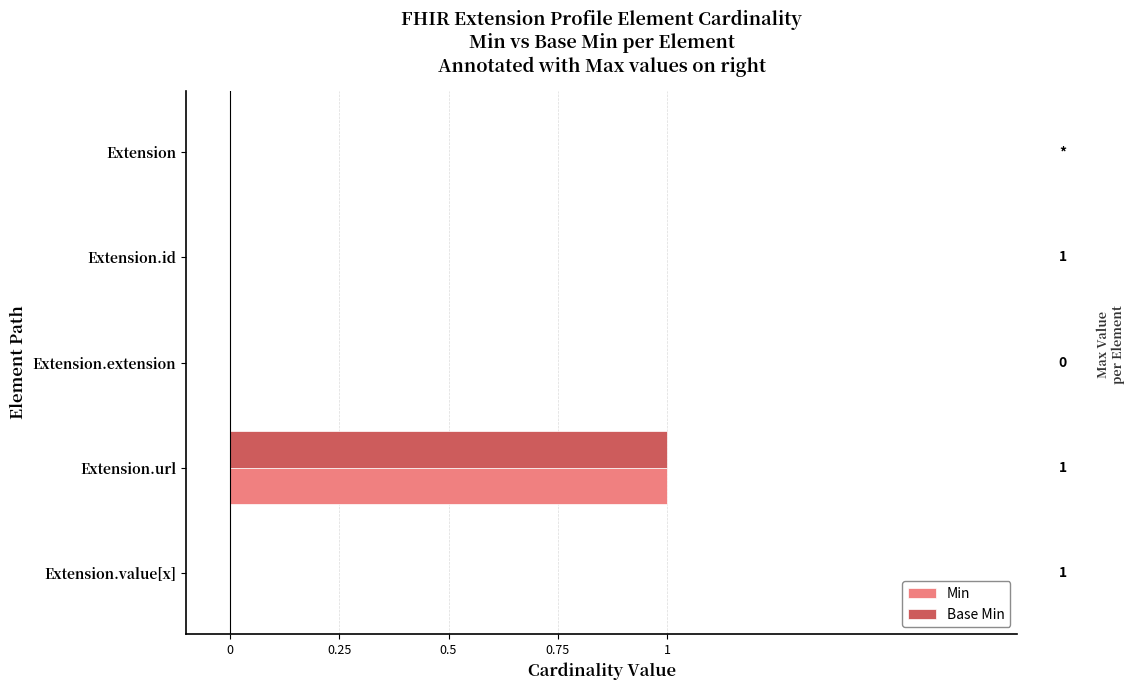

True or false: Base Min has a value of 0 at Extension.id.

True